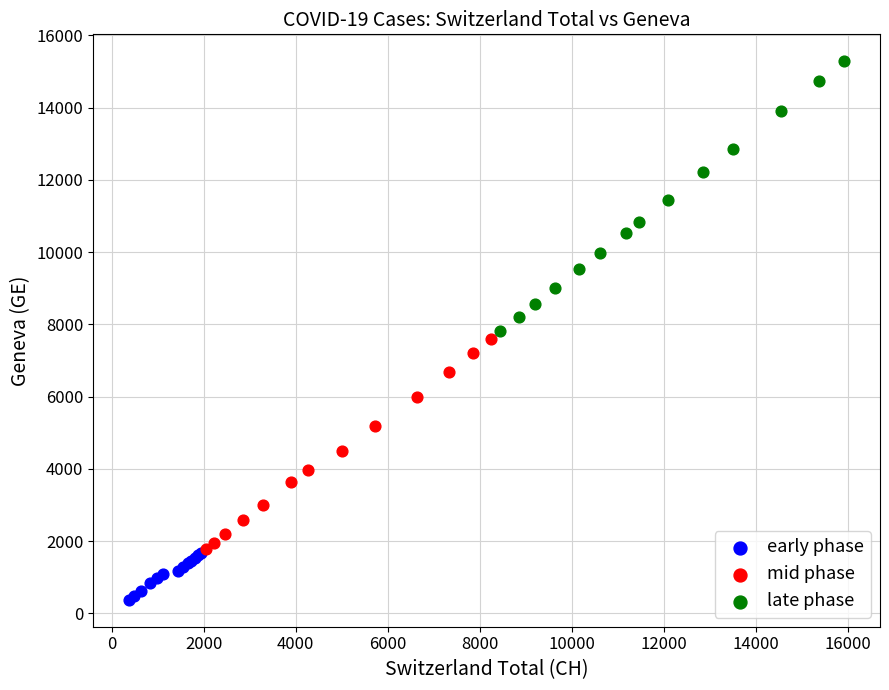

What are all the series names shown in the legend?

early phase, mid phase, late phase